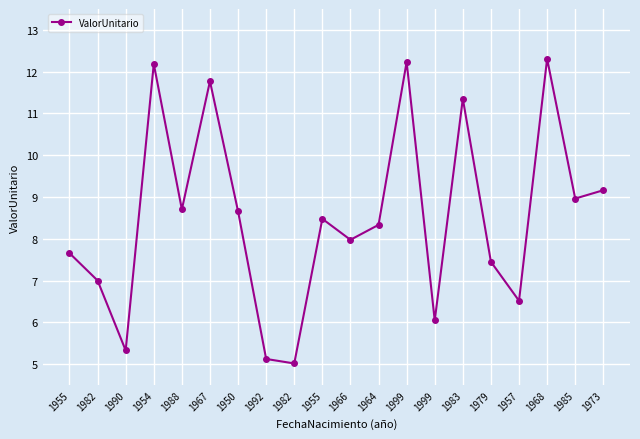

At which label does the data first exceed 8?

1954